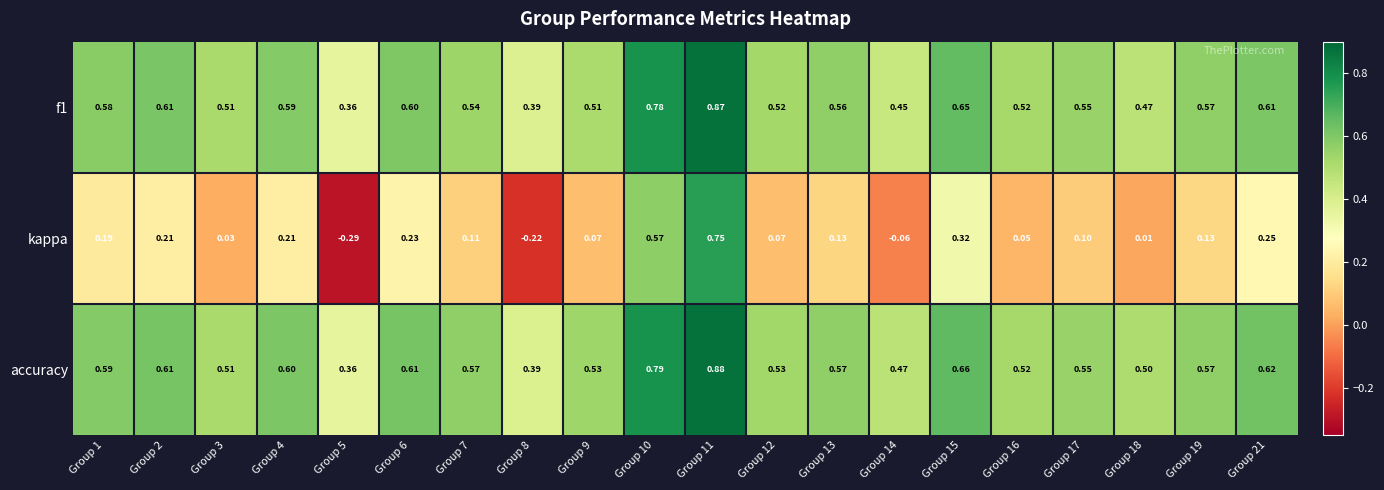

Which series has the largest total across all categories?

accuracy